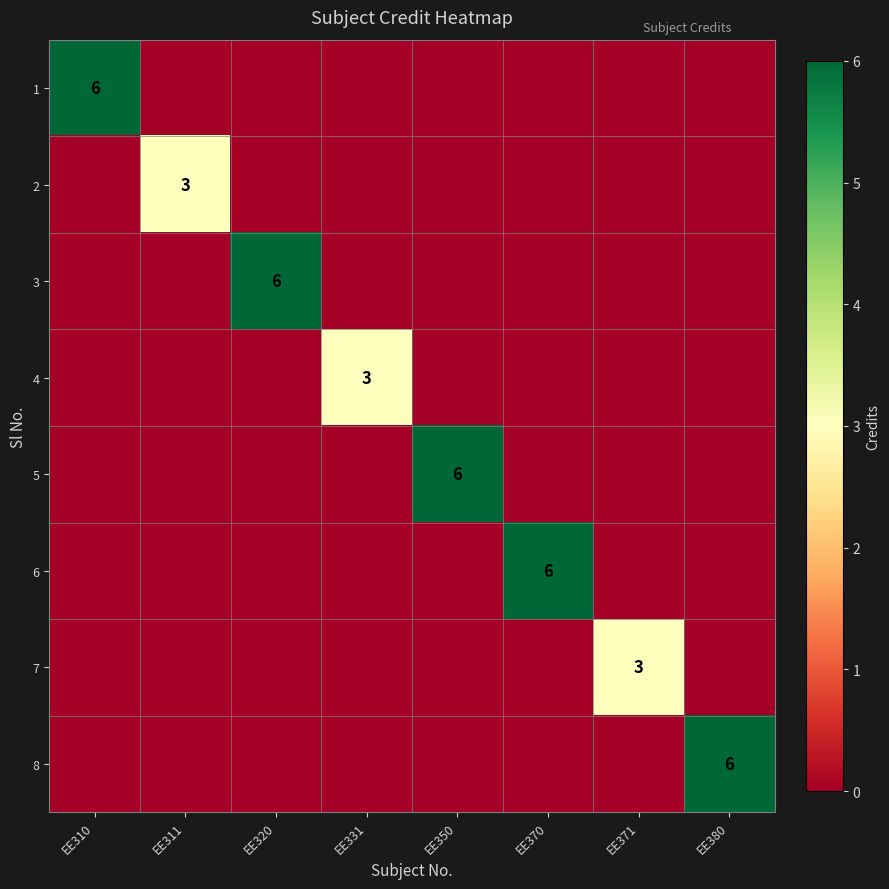

Between EE311 and EE331, which series saw the biggest shift?

2